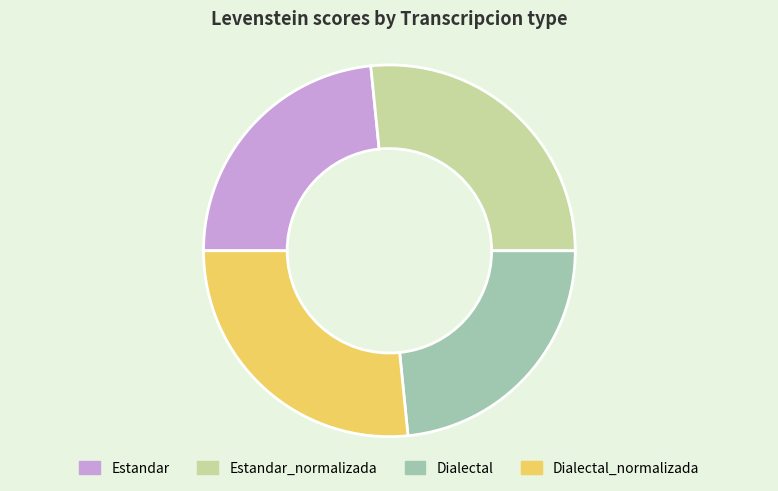

Does Estandar account for over 50% of the chart?

No